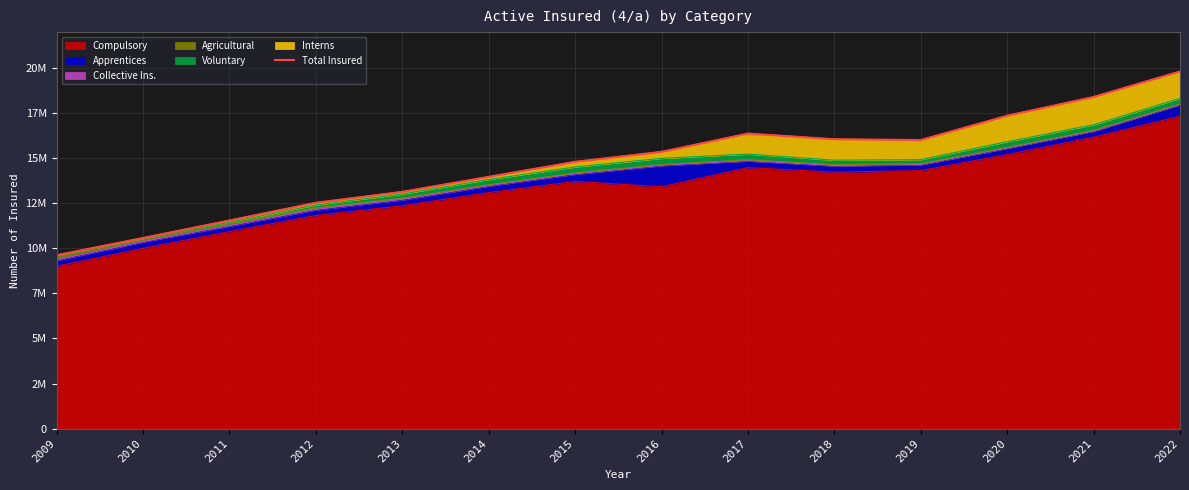

What is the difference between the second highest and second lowest values?

7823929